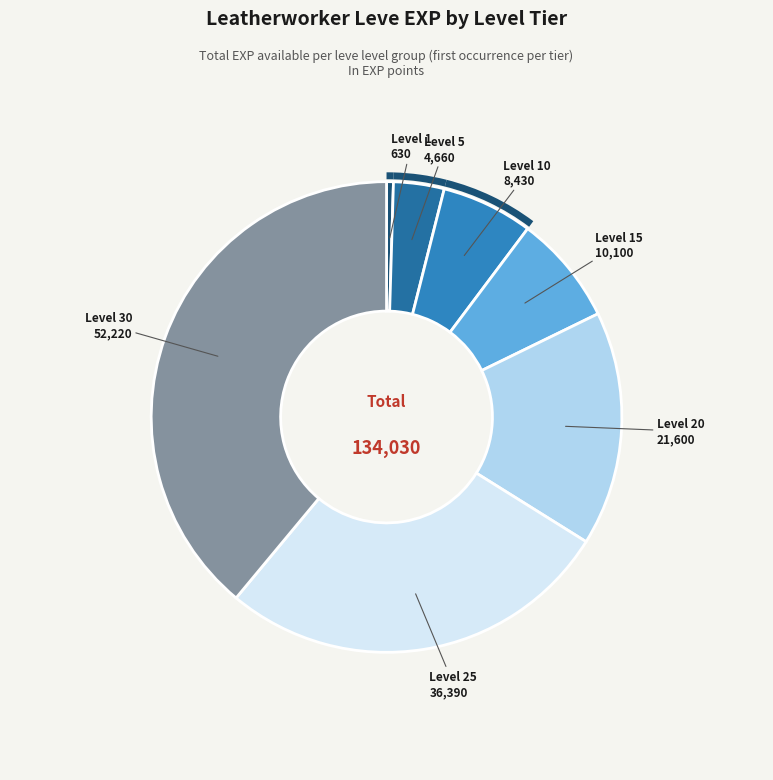

The Level 15 slice represents 8% of the pie. True or false?

True